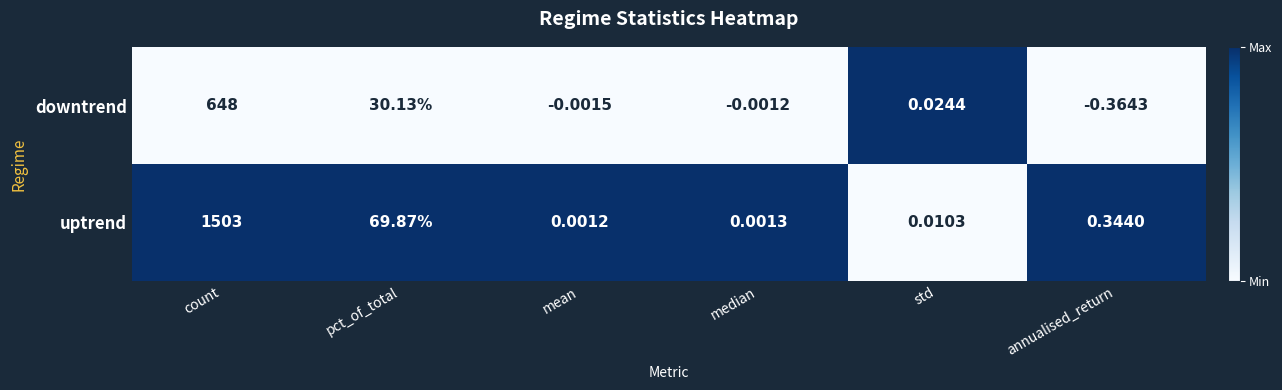

Which category has the highest value in the uptrend series?

count